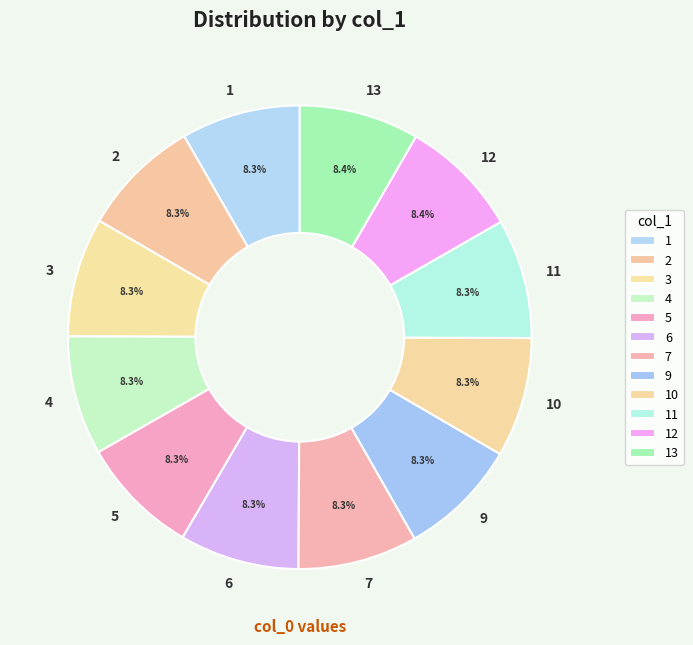

Is the sum of 4 and 9 greater than half?

No